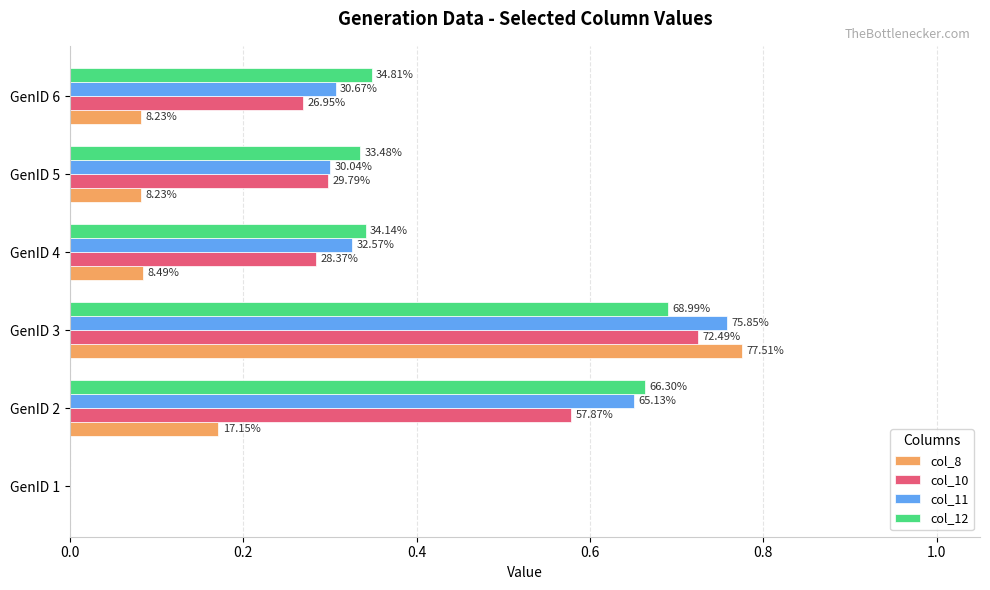

What are all the series names shown in the legend?

col_8, col_10, col_11, col_12